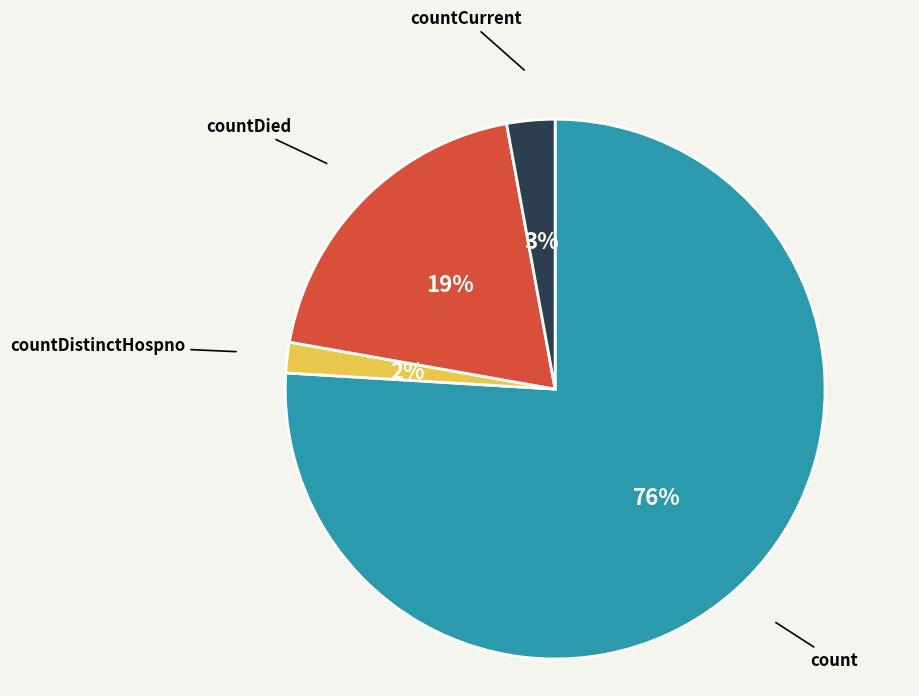

To the nearest percent, what is the difference between the largest and smallest slice percentages?

74%